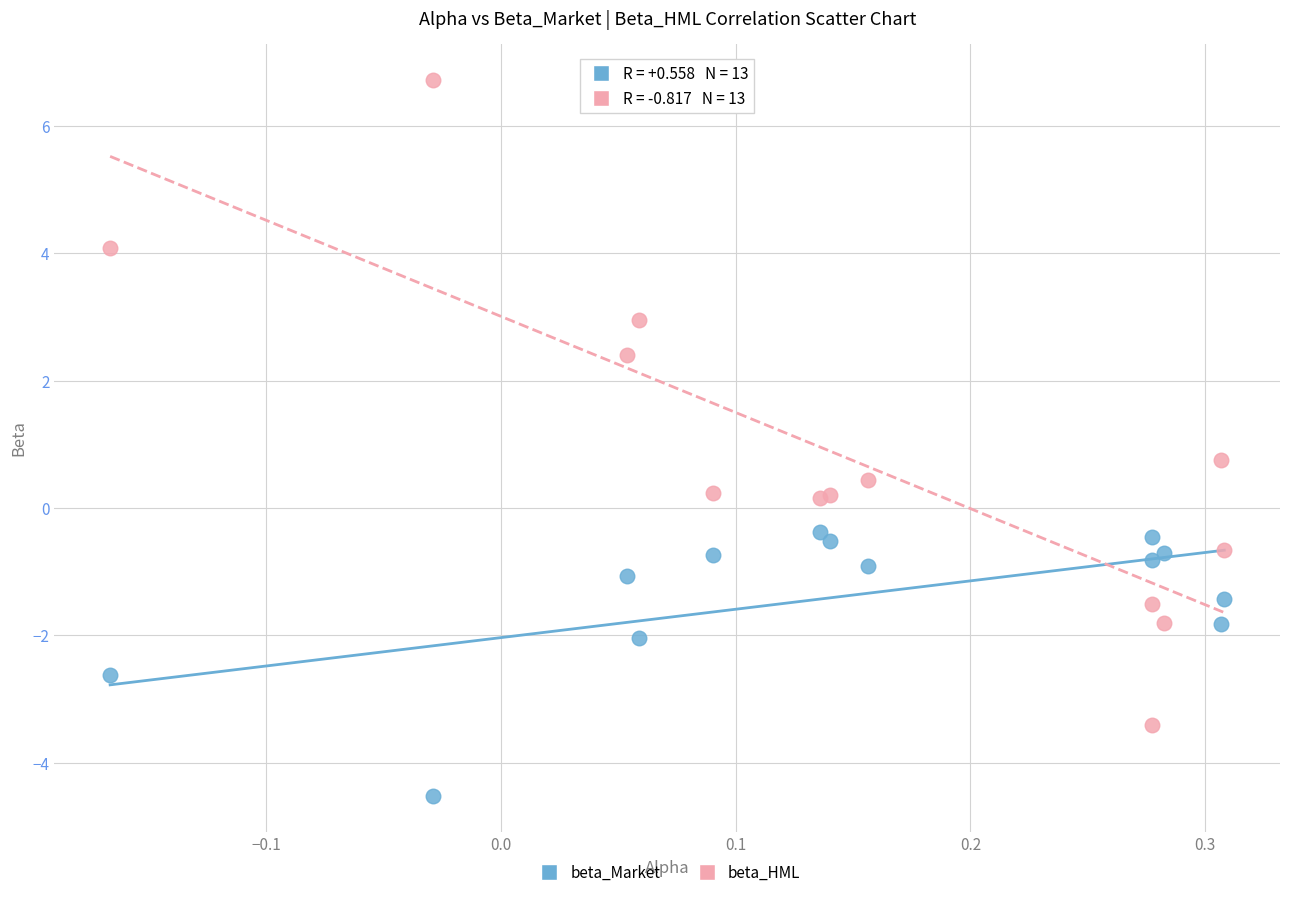

Which series contains the highest Y value?

beta_HML